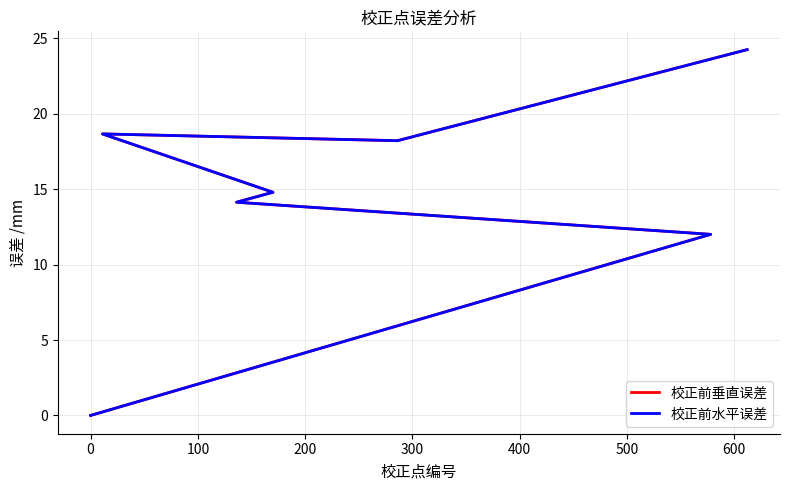

Reading right to left, what are all the values shown in this chart?

校正前垂直误差: 24.3	18.2	18.7	14.8	14.1	12.0	0.0
校正前水平误差: 24.3	18.2	18.7	14.8	14.1	12.0	0.0